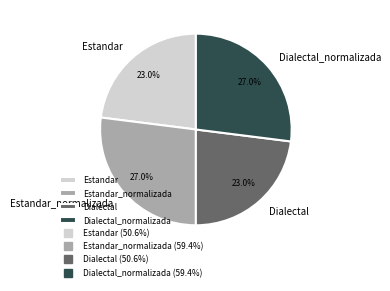

The Estandar slice represents 18% of the pie. True or false?

False